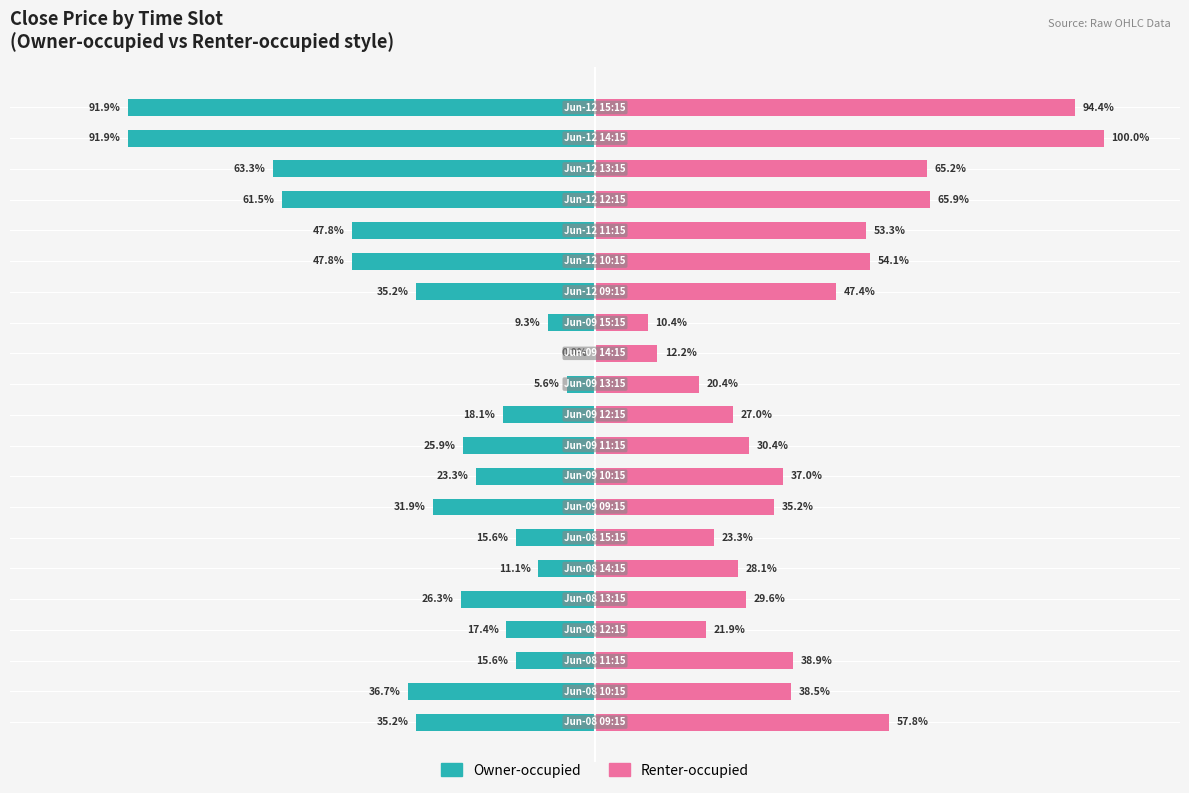

Is the value of Owner-occupied at 8 greater than the value of Renter-occupied at 11?

No